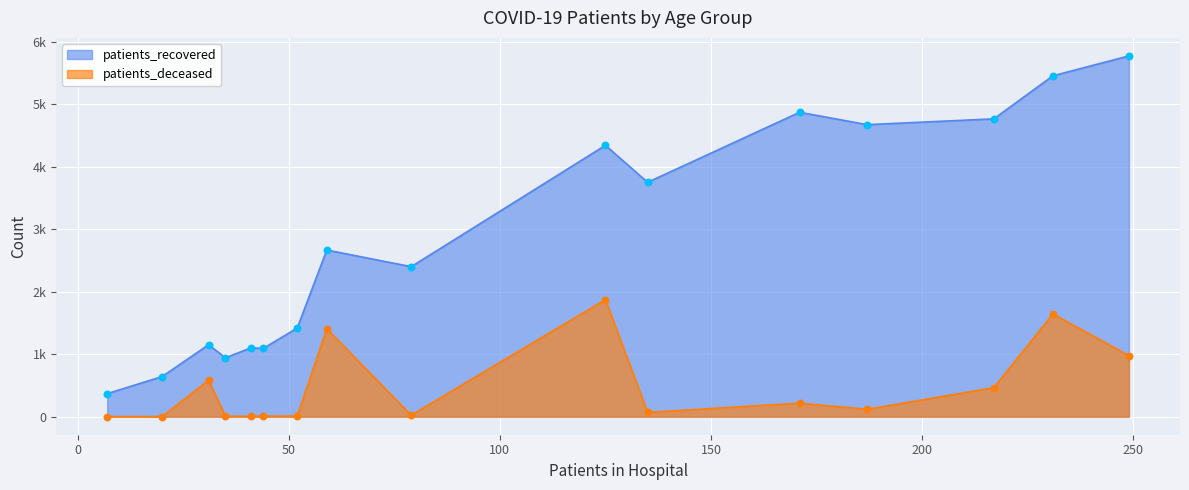

Which series has the largest total across all categories?

patients_recovered